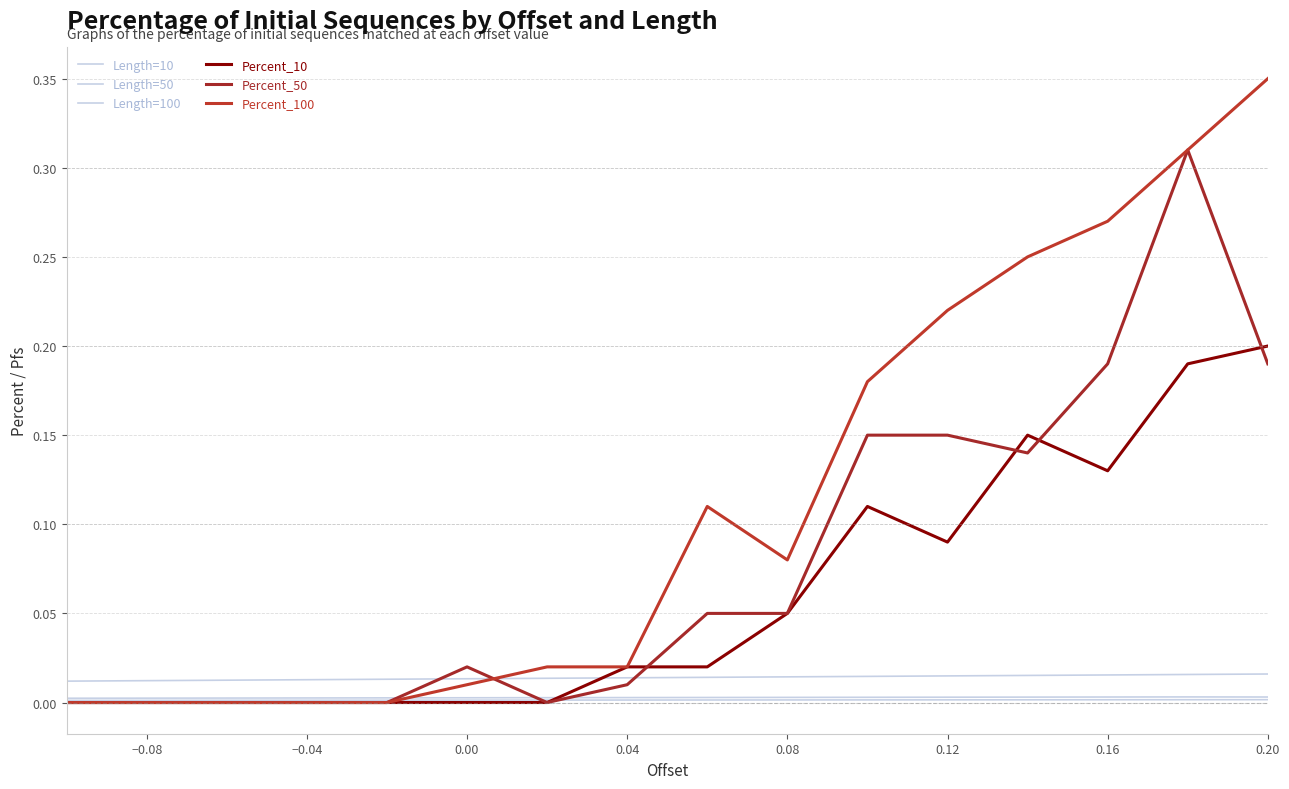

At how many categories does at least one series exceed 0?

16